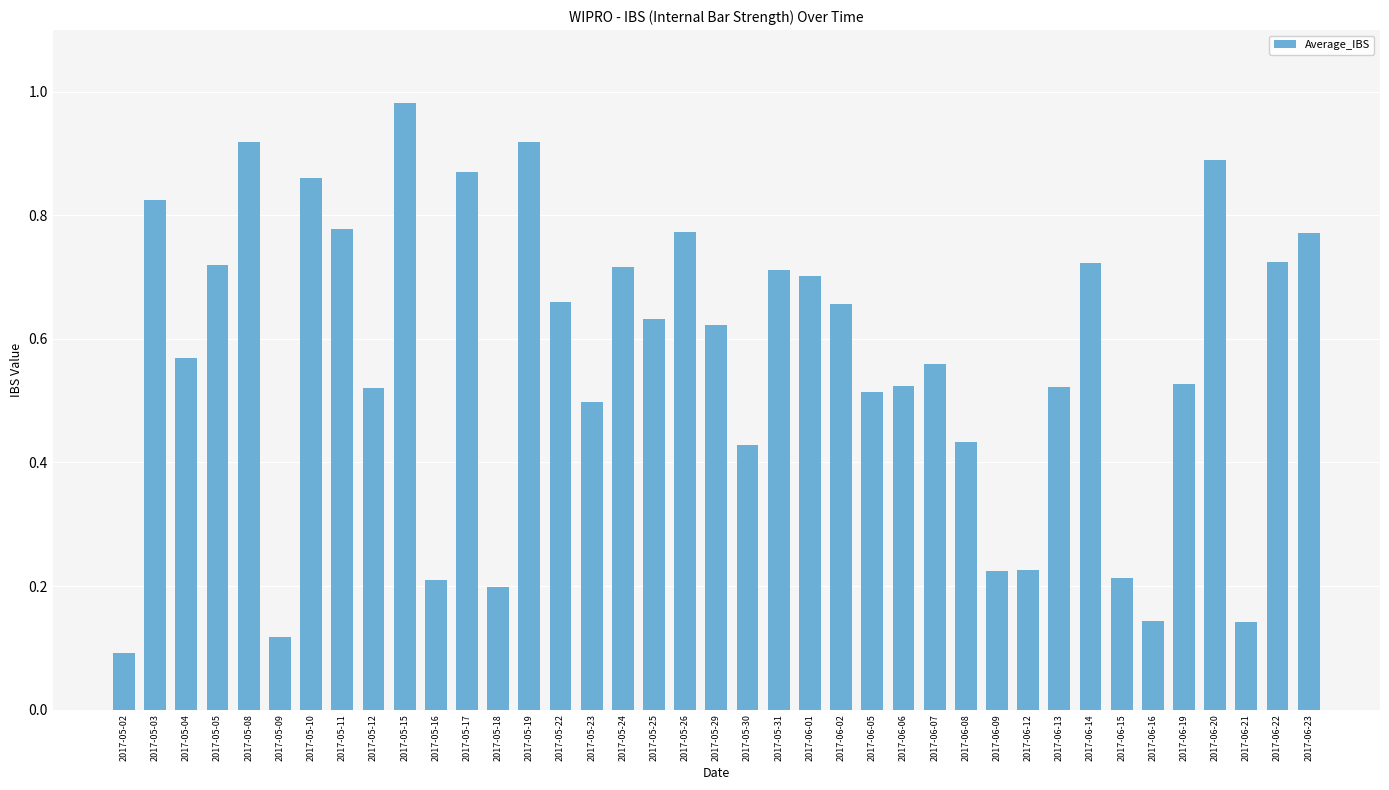

How many distinct data groups are displayed?

1